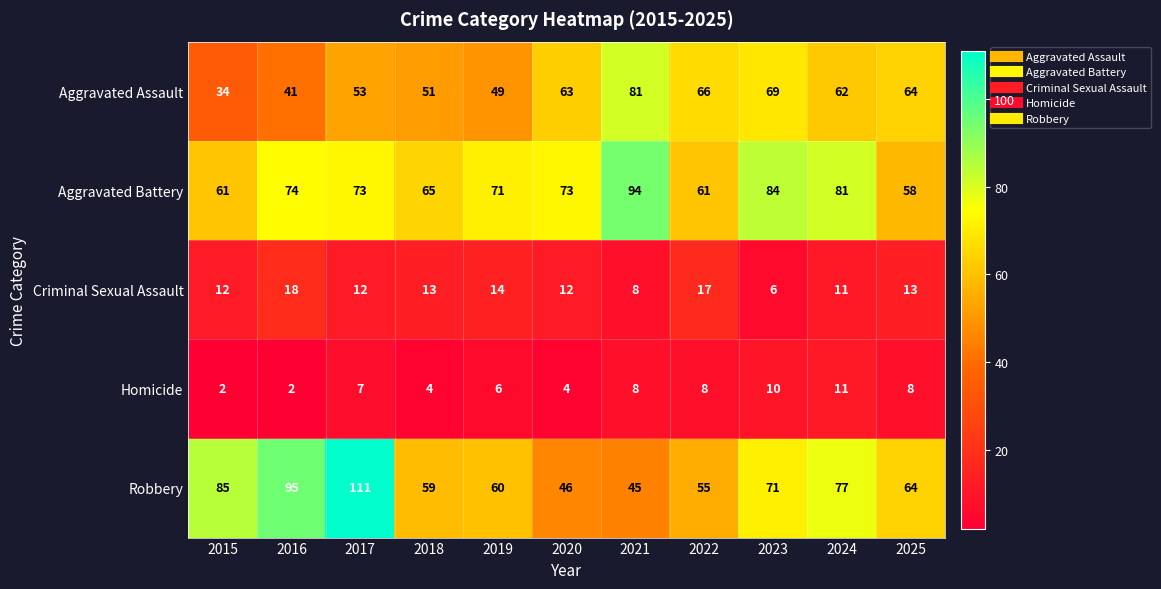

Which category has the highest value across all series?

2017